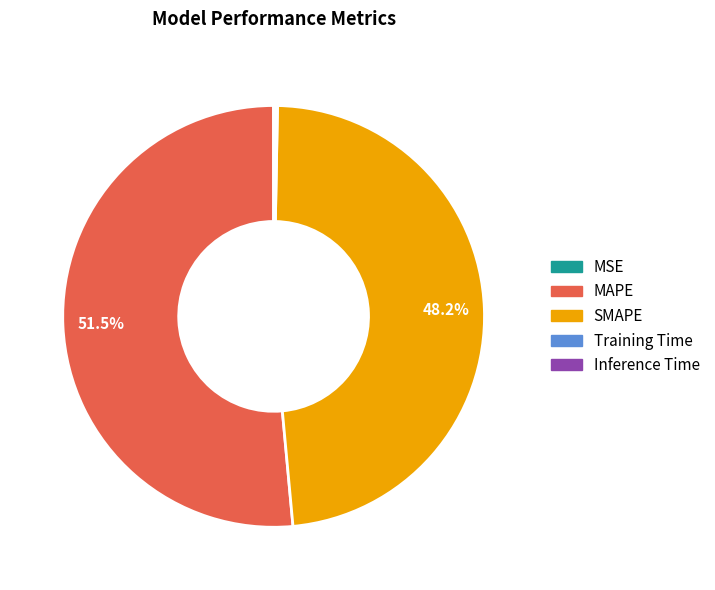

What is the majority slice?

MAPE